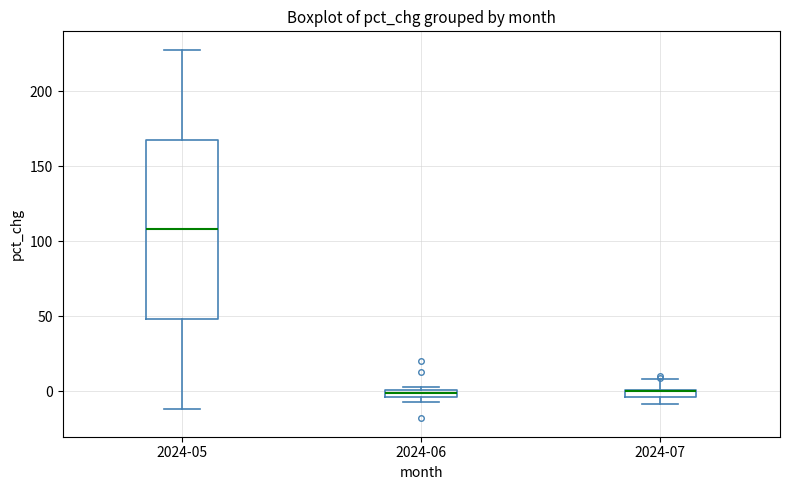

Where is the lower edge of the box for 2024-06 on the y-axis? The values are not printed on the chart, so give them approximately, as read against the axis.

-5